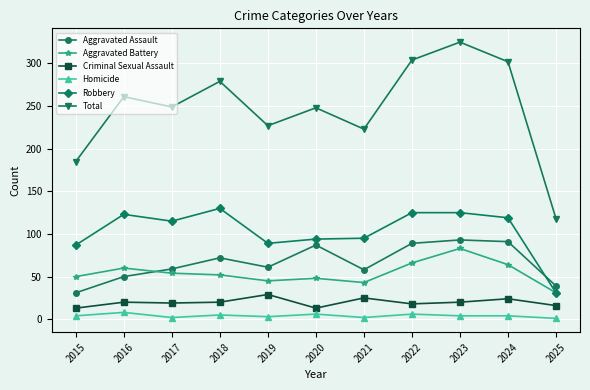

Rank the series at 2017 from lowest to highest value.

Homicide, Criminal Sexual Assault, Aggravated Battery, Aggravated Assault, Robbery, Total